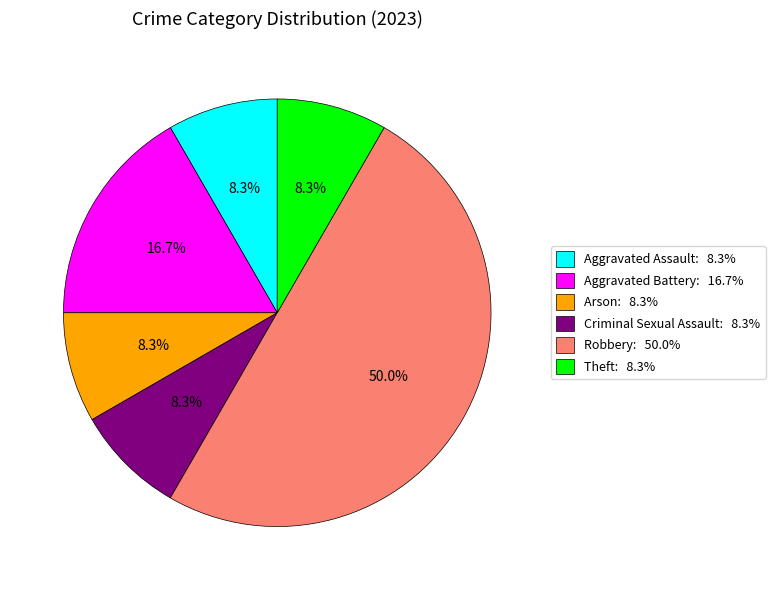

Does Arson represent more than half of the total?

No